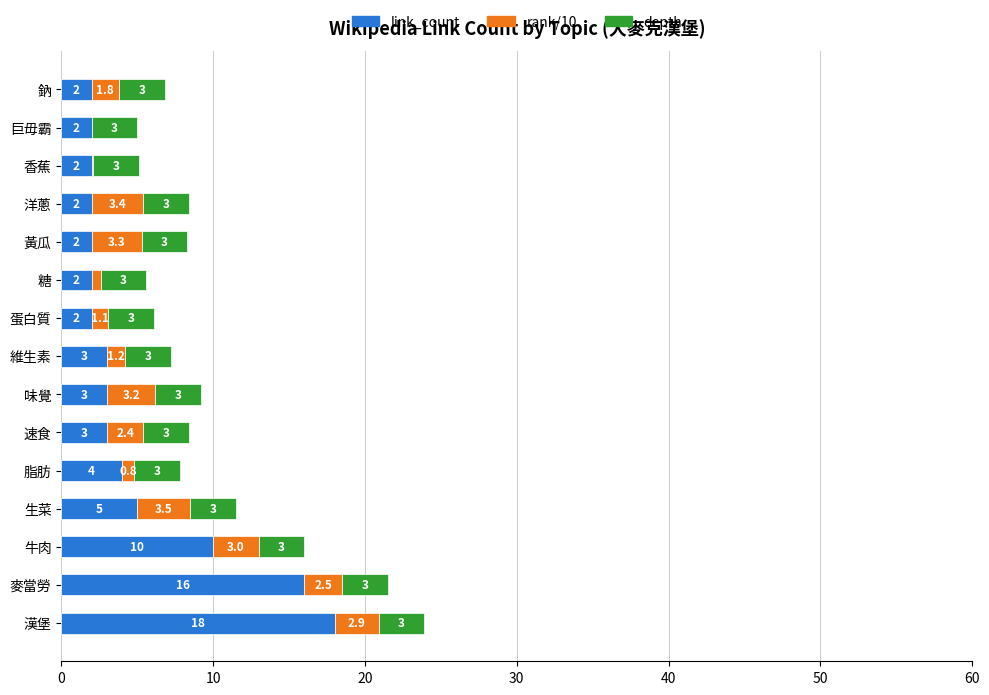

Where is link_count nearest to the value 10?

牛肉